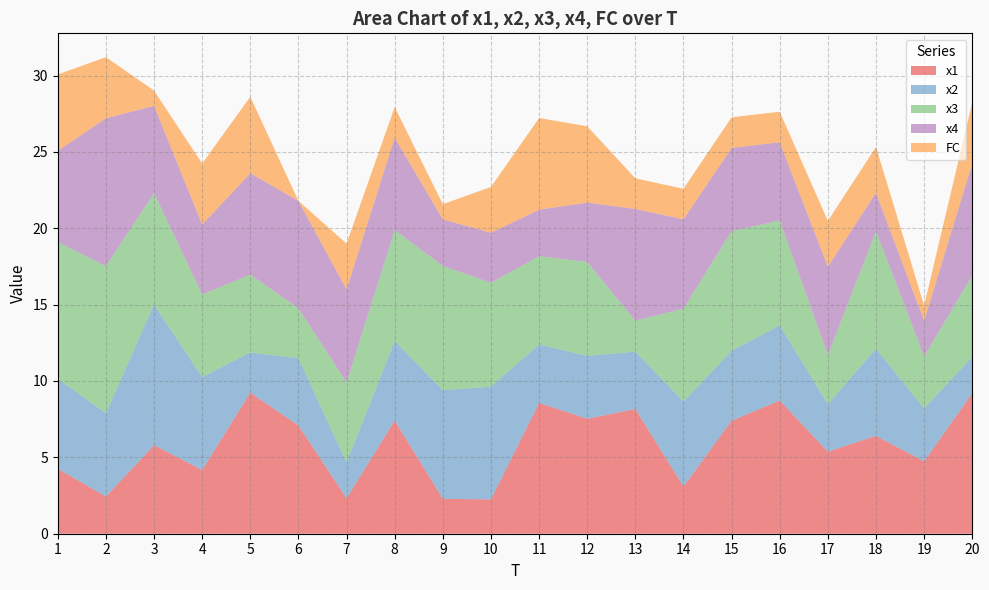

Reading left to right, extract all data points from this chart.

x1: 4.3	2.4	5.8	4.2	9.2	7.1	2.3	7.4	2.3	2.2	8.6	7.5	8.2	3.1	7.4	8.7	5.4	6.4	4.7	9.2
x2: 5.9	5.5	9.2	6.1	2.6	4.4	2.3	5.2	7.1	7.4	3.8	4.1	3.7	5.6	4.6	4.9	3.1	5.7	3.5	2.4
x3: 9.0	9.6	7.3	5.4	5.1	3.3	5.2	7.3	8.1	6.8	5.8	6.1	2.0	6.1	7.8	6.9	3.2	7.7	3.4	5.3
x4: 6.0	9.7	5.7	4.6	6.6	7.0	6.1	6.1	3.1	3.3	3.0	3.9	7.3	5.8	5.5	5.1	5.8	2.5	2.3	7.3
FC: 5.0	4.0	1.0	4.0	5.0	0.0	3.0	2.0	1.0	3.0	6.0	5.0	2.0	2.0	2.0	2.0	3.0	3.0	1.0	4.0